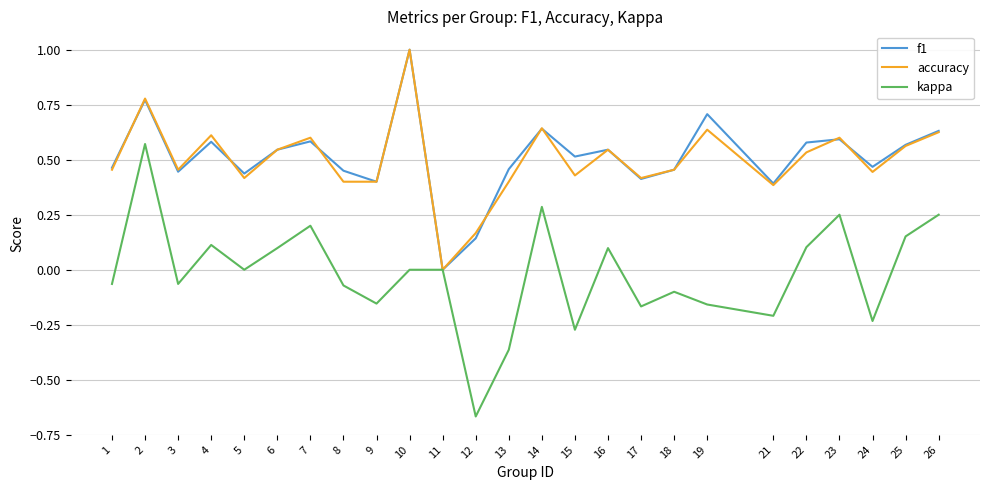

True or false: f1 and accuracy intersect in this chart.

True